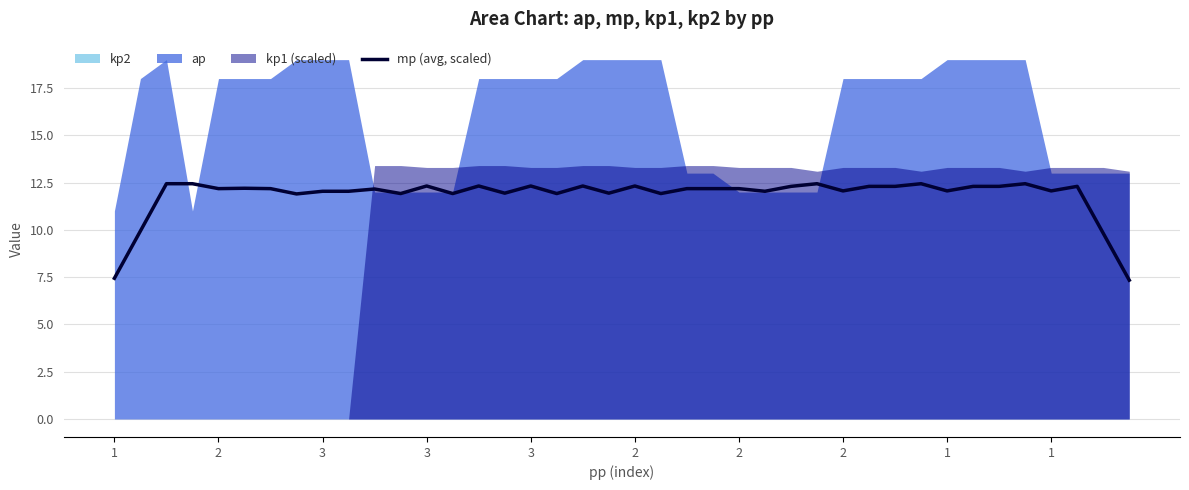

How many lines are shown in the chart?

1